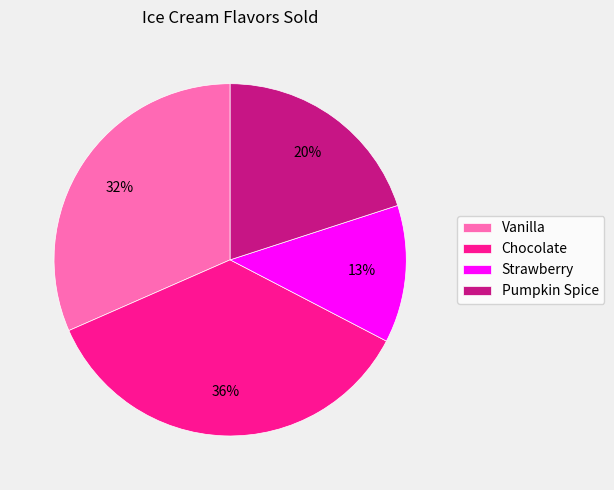

How many segments does this pie chart have?

4